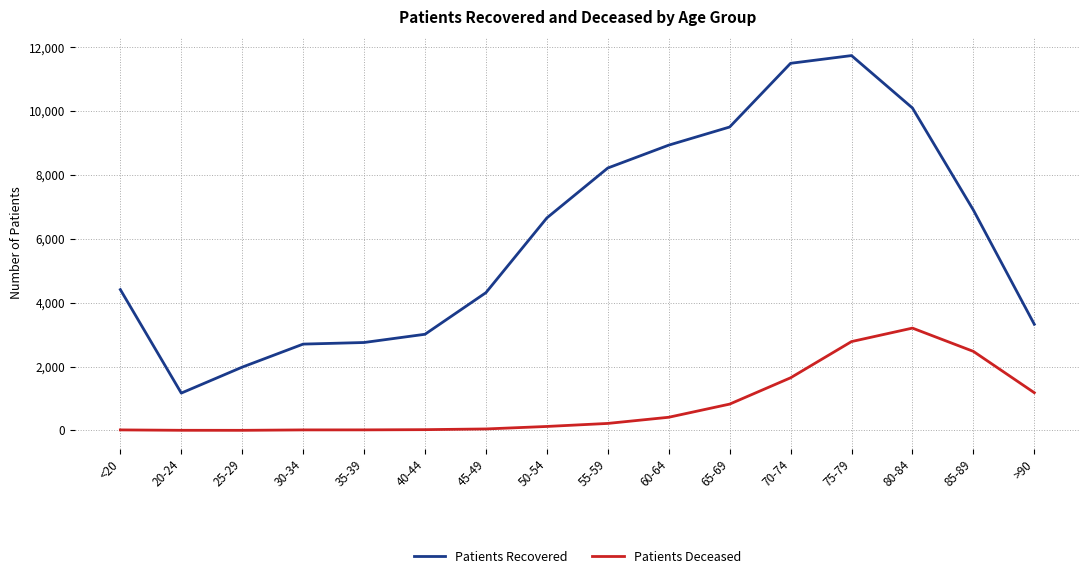

Is the value of Patients Deceased at 60-64 greater than the value of Patients Recovered at 25-29?

No